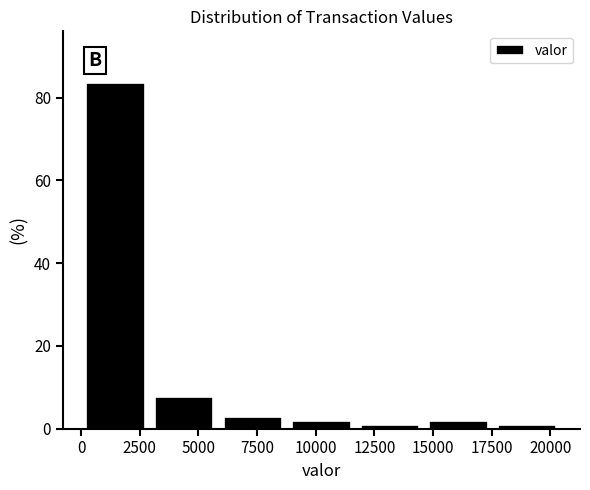

Reading left to right, transcribe this chart: for each bar, give the range it covers on the x-axis and its height. Neither the bar edges nor the heights are printed on the chart, so give them approximately, as read against the axes.

0 to 3000: 84
3000 to 6000: 8
6000 to 9000: 2
9000 to 11500: under 2
11500 to 14500: under 2
14500 to 17500: under 2
17500 to 20500: under 2